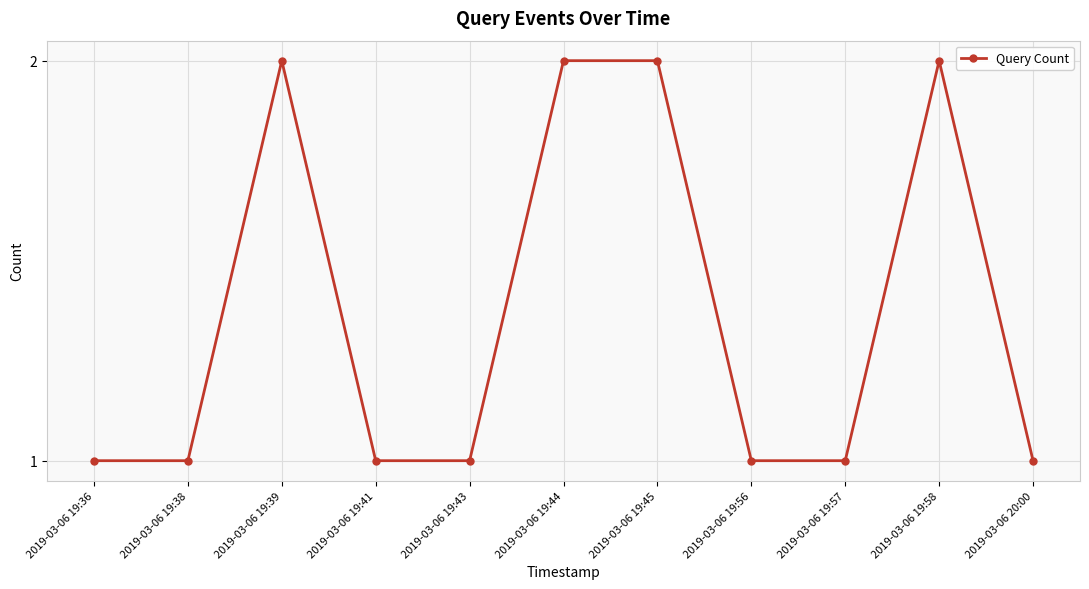

True or false: the data shows 2 at 2019-03-06 19:44.

True